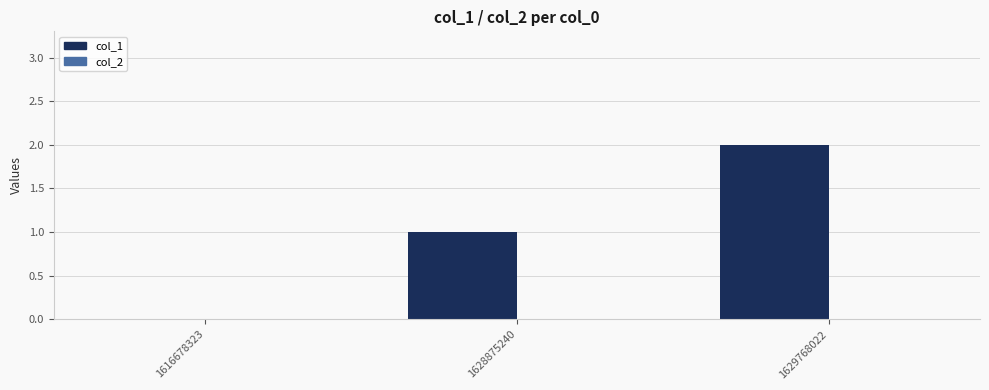

What is the change in value from 1616678323 to 1628875240?

+1